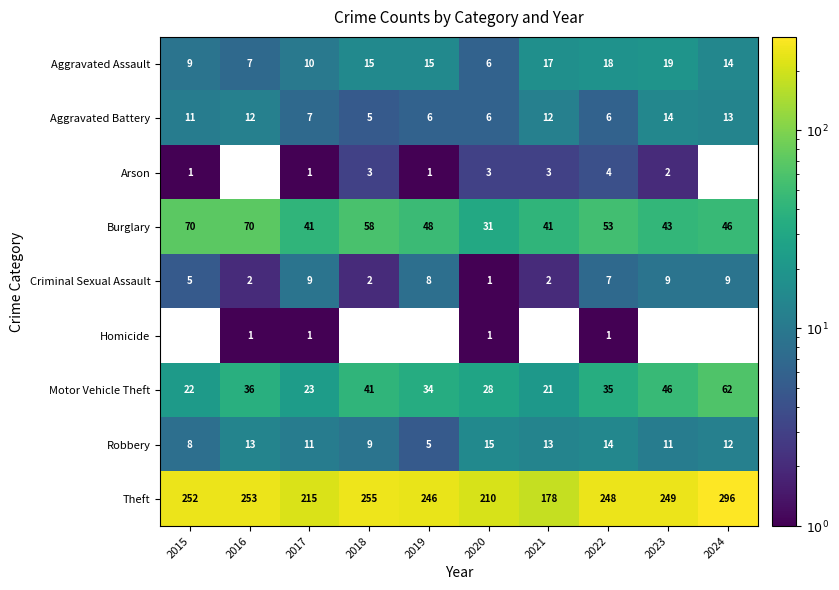

How many categories are shown in the chart?

10